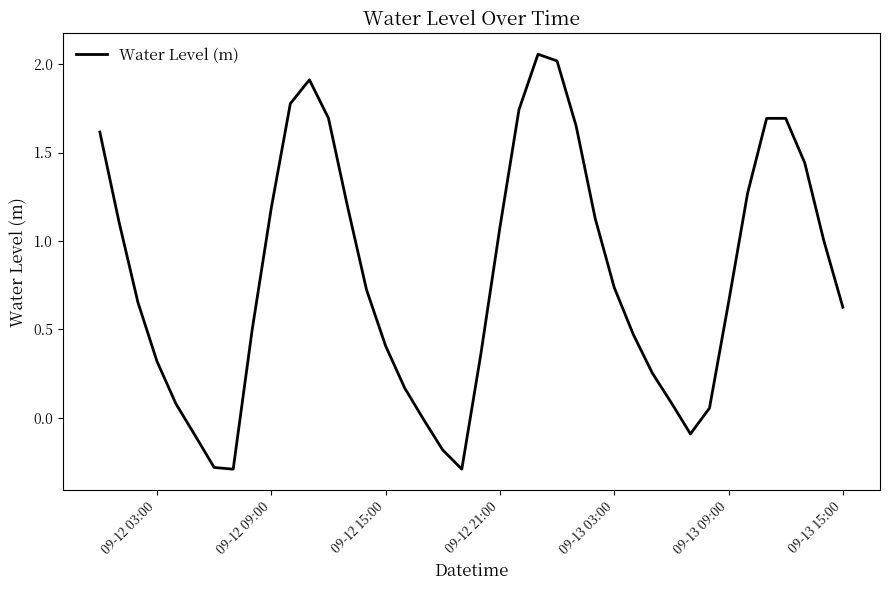

What is the smallest value displayed?

-0.3